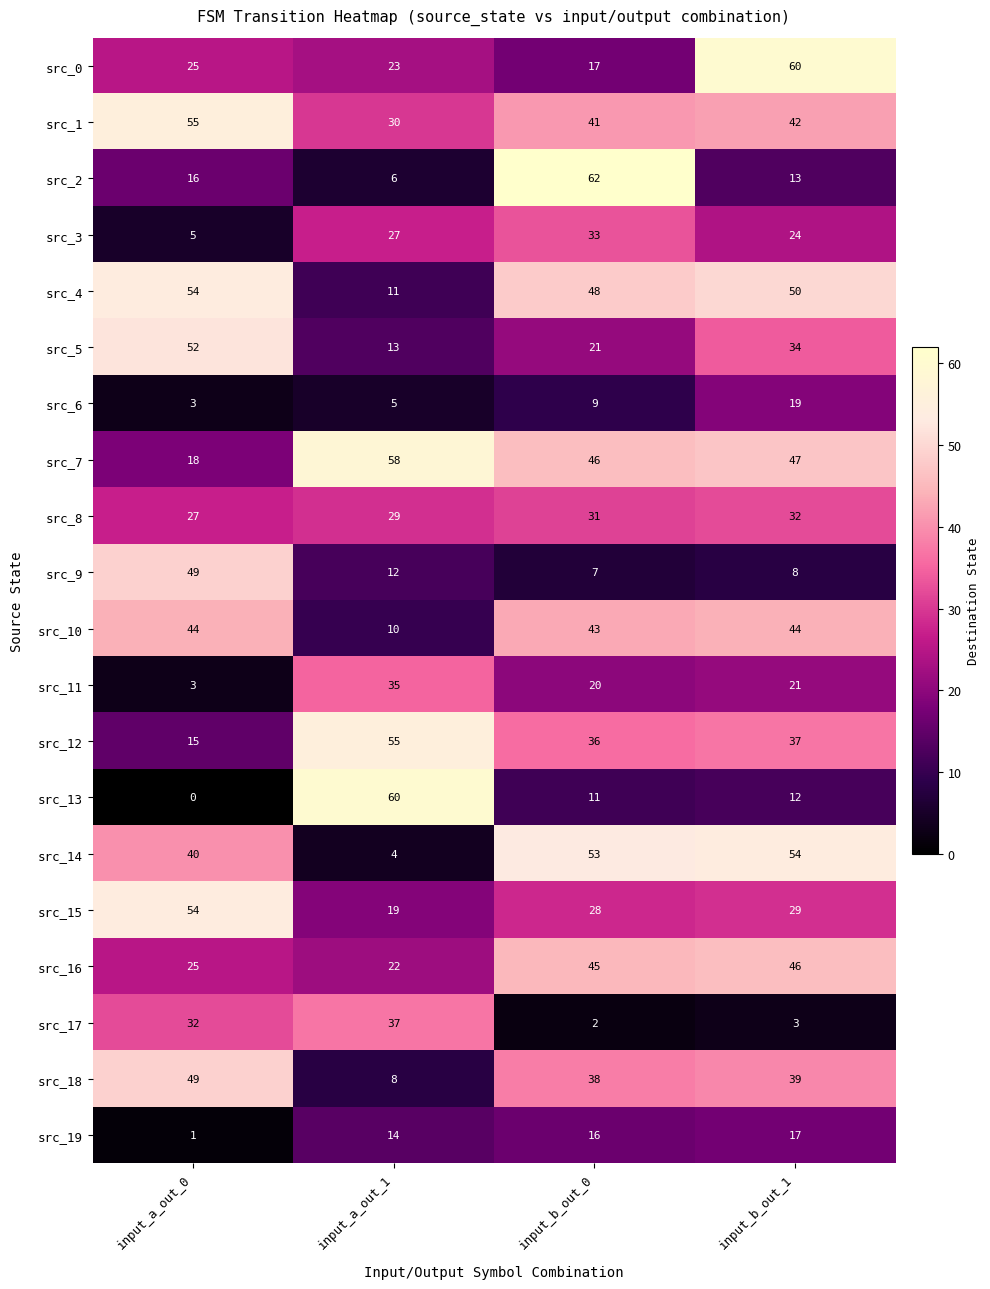

The src_7 series shows 47 at input_b_out_1. True or false?

True